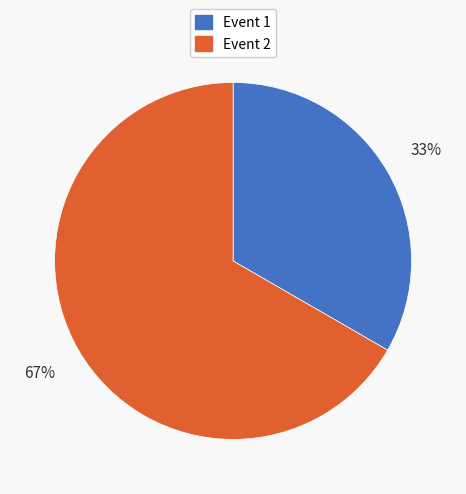

Does any single category account for the majority?

Yes